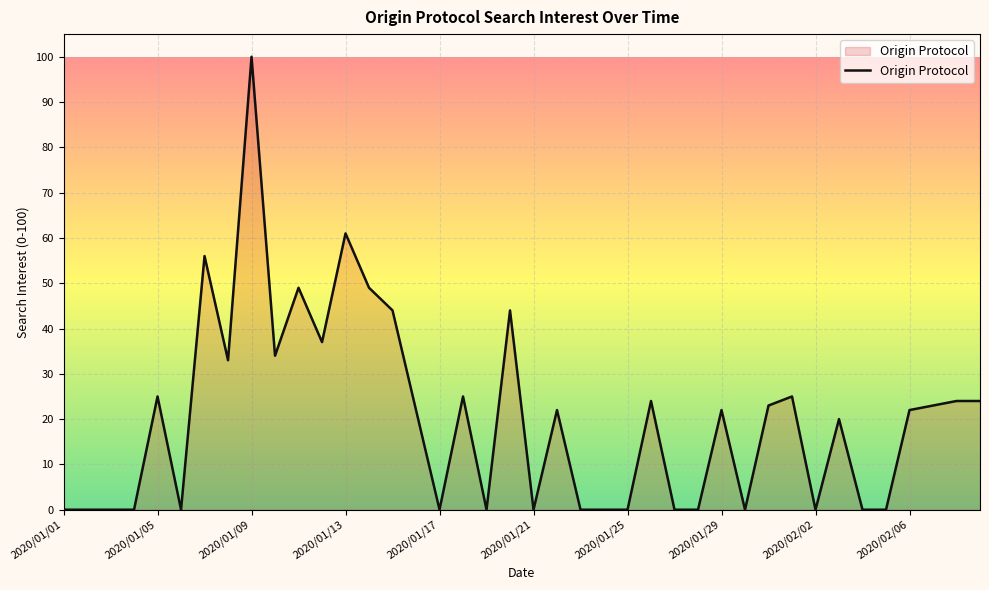

What is the maximum value shown in the chart?

100